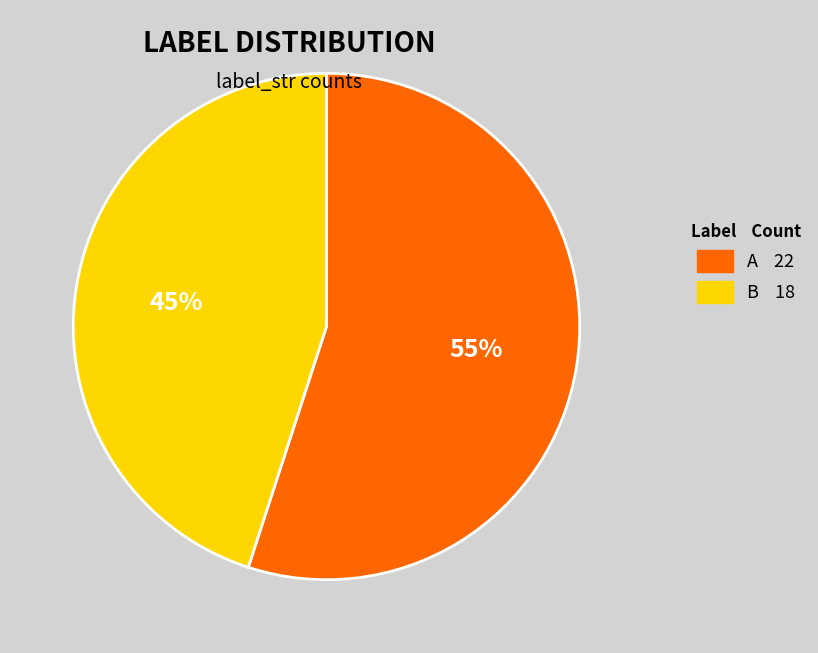

To the nearest percent, what is the combined percentage of B and A?

100%